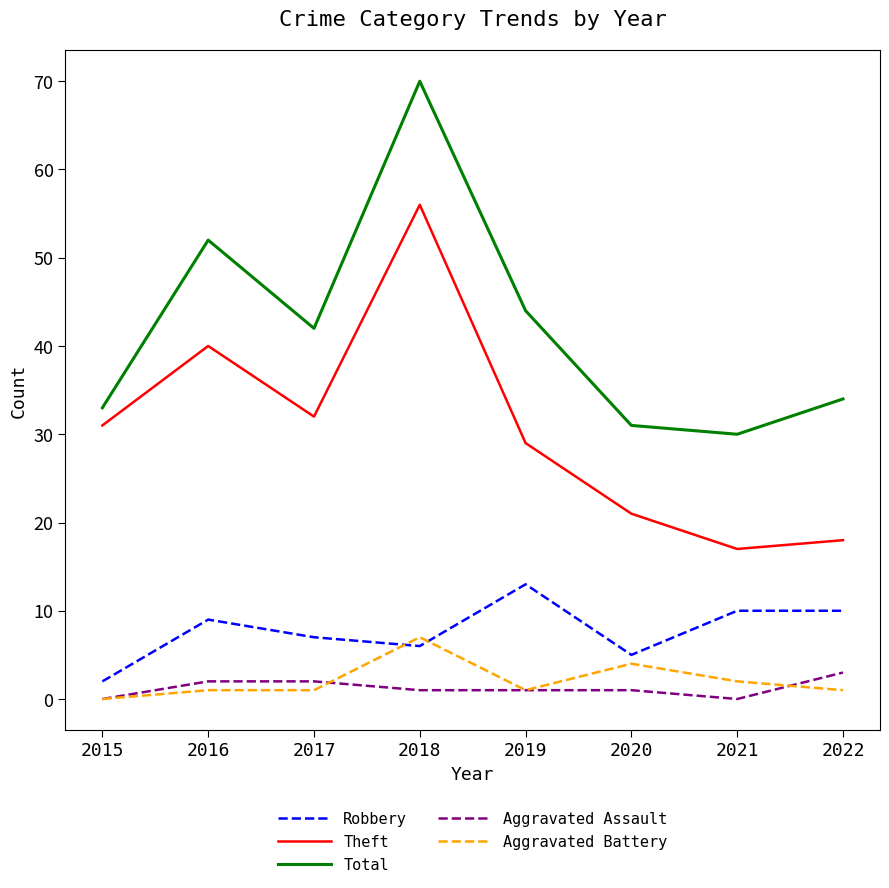

How many distinct data groups are displayed?

5